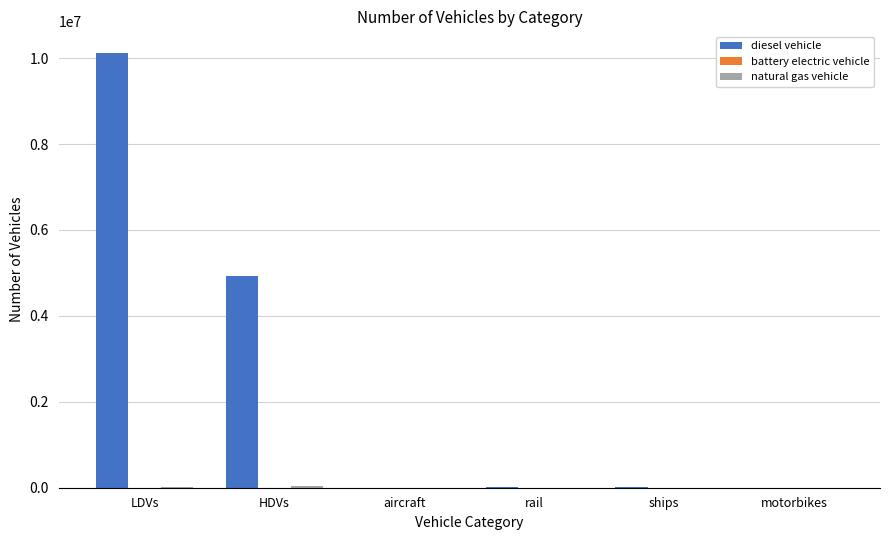

Between HDVs and ships, which series saw the biggest shift?

diesel vehicle